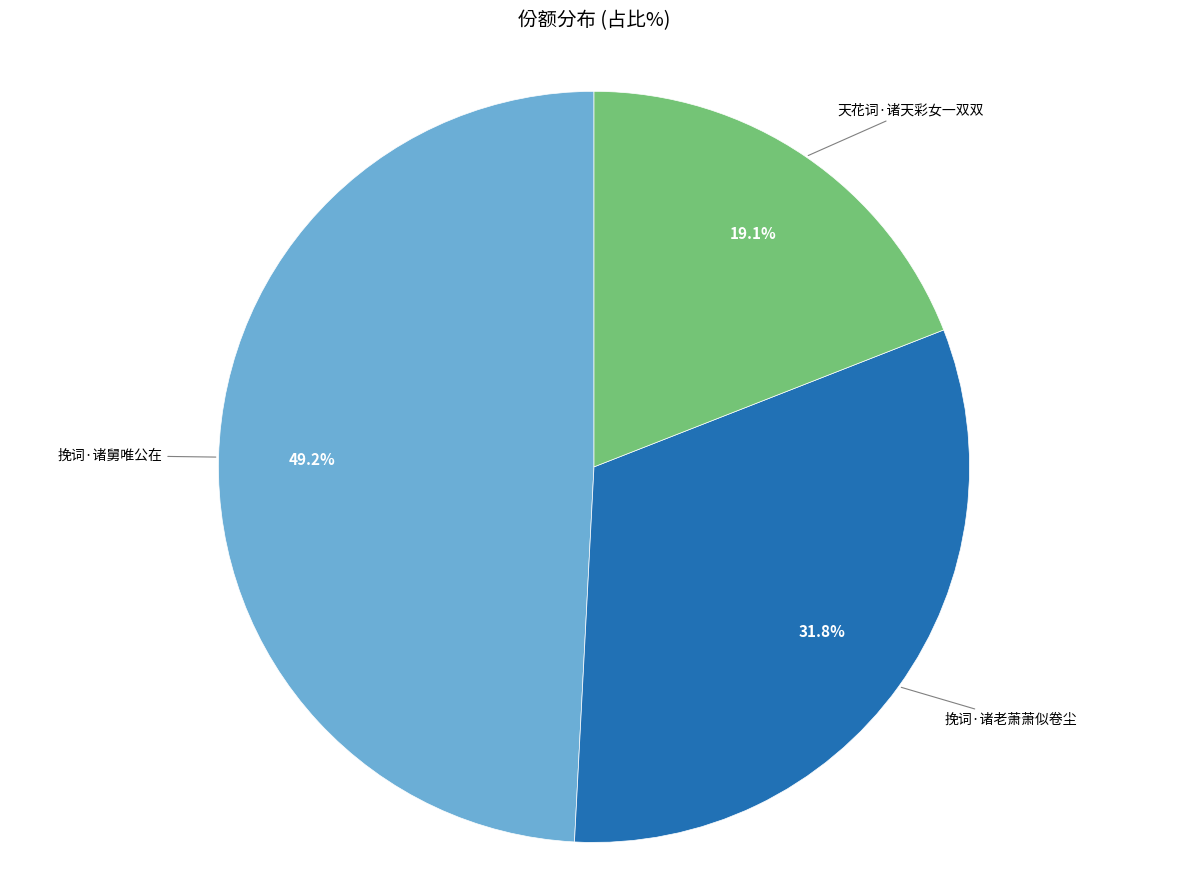

Is there any slice that represents more than half of the pie?

No